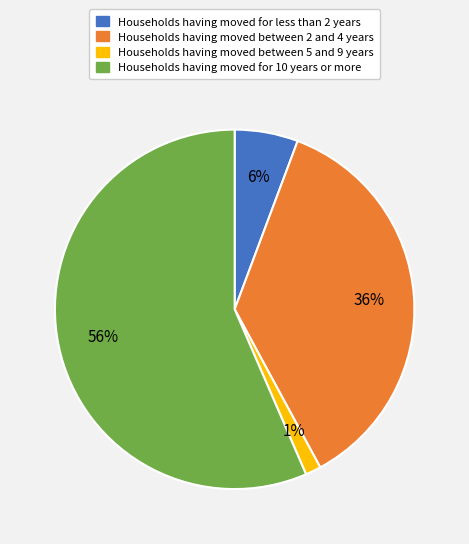

To the nearest percent, what is the average slice percentage?

25%